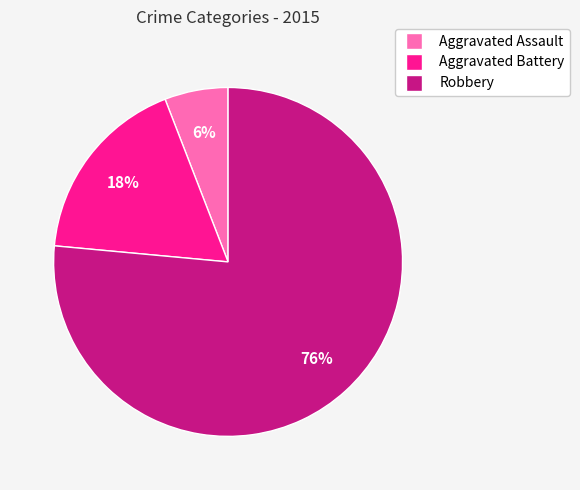

To the nearest percent, what is the combined percentage of Aggravated Battery and Aggravated Assault?

24%